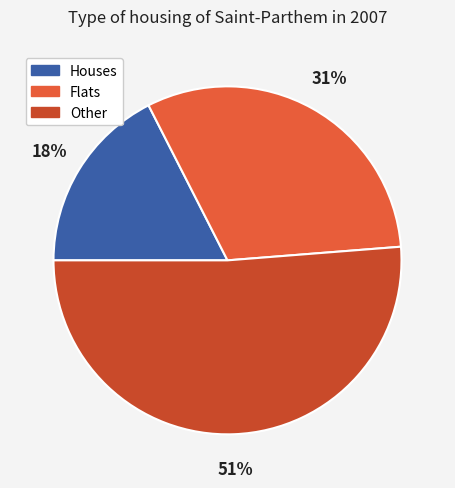

Count the number of slices in the pie.

3